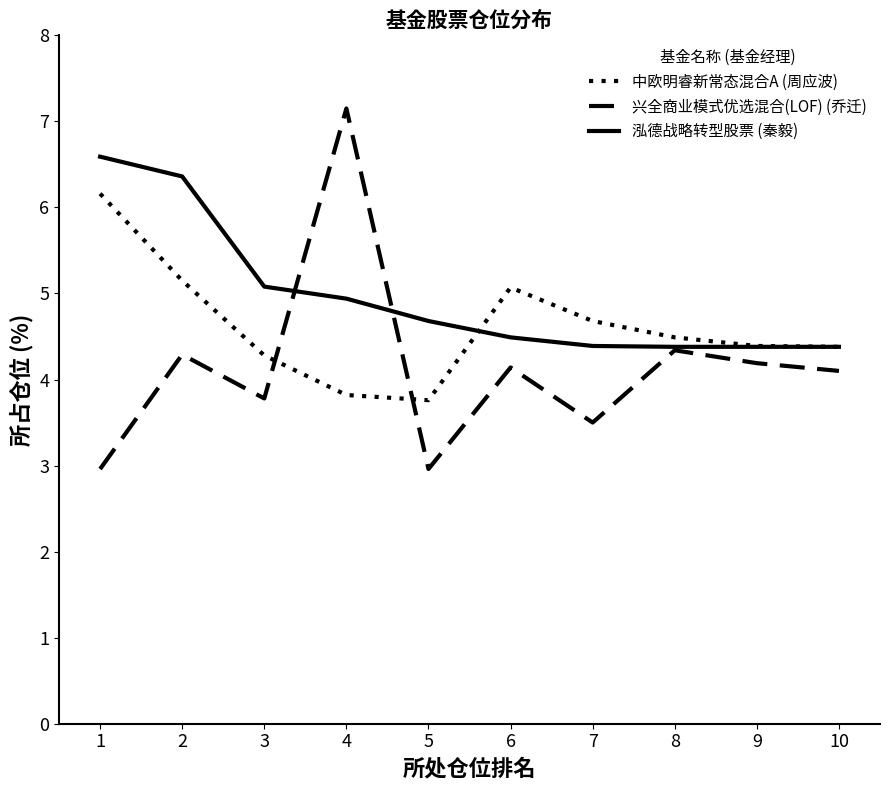

How many lines are shown in the chart?

3